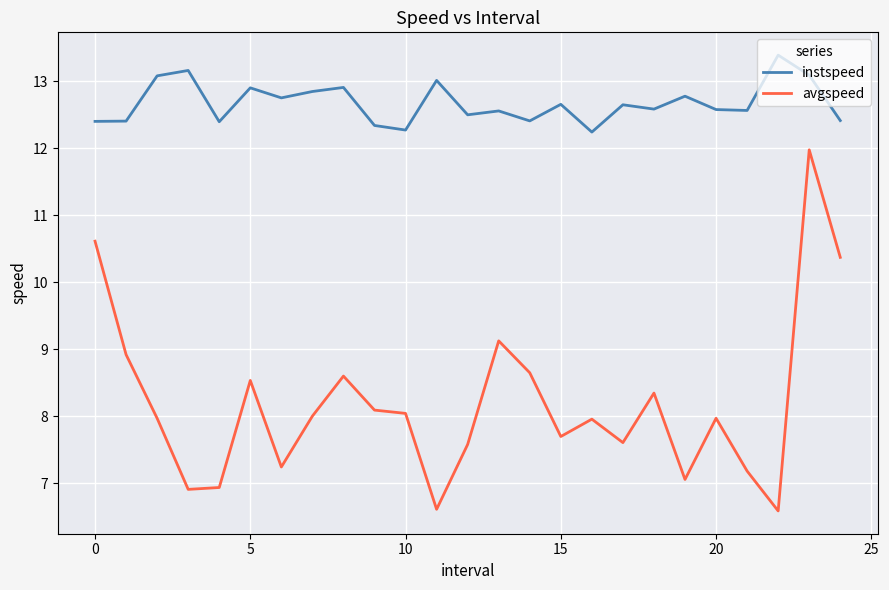

What is the difference between the maximum and minimum values in the avgspeed series?

5.4